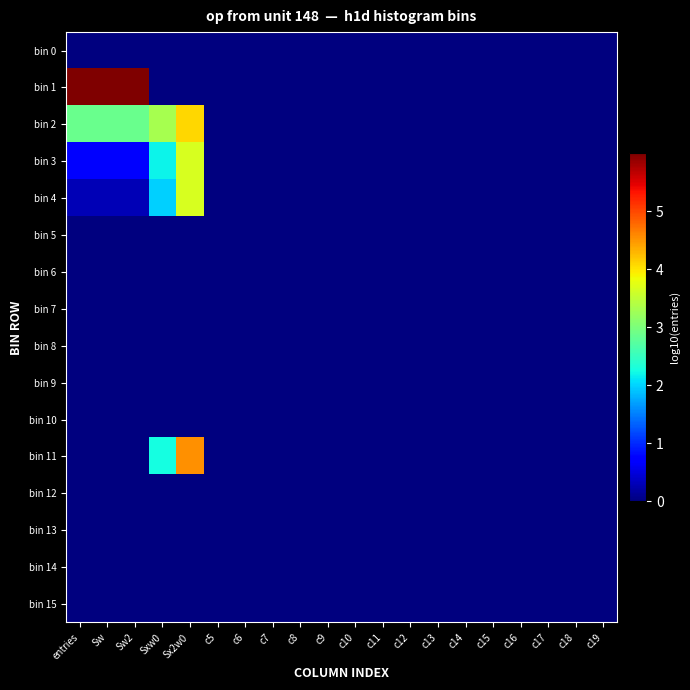

Reading left to right, extract all data points from this chart.

bin 0: entries=0.0	Sw=0.0	Sw2=0.0	Sxw0=0.0	Sx2w0=0.0	c5=0.0	c6=0.0	c7=0.0	c8=0.0	c9=0.0	c10=0.0	c11=0.0	c12=0.0	c13=0.0	c14=0.0	c15=0.0	c16=0.0	c17=0.0	c18=0.0	c19=0.0
bin 1: entries=6.0	Sw=6.0	Sw2=6.0	Sxw0=0.0	Sx2w0=0.0	c5=0.0	c6=0.0	c7=0.0	c8=0.0	c9=0.0	c10=0.0	c11=0.0	c12=0.0	c13=0.0	c14=0.0	c15=0.0	c16=0.0	c17=0.0	c18=0.0	c19=0.0
bin 2: entries=2.9	Sw=2.9	Sw2=2.9	Sxw0=3.3	Sx2w0=4.1	c5=0.0	c6=0.0	c7=0.0	c8=0.0	c9=0.0	c10=0.0	c11=0.0	c12=0.0	c13=0.0	c14=0.0	c15=0.0	c16=0.0	c17=0.0	c18=0.0	c19=0.0
bin 3: entries=0.7	Sw=0.7	Sw2=0.7	Sxw0=2.2	Sx2w0=3.7	c5=0.0	c6=0.0	c7=0.0	c8=0.0	c9=0.0	c10=0.0	c11=0.0	c12=0.0	c13=0.0	c14=0.0	c15=0.0	c16=0.0	c17=0.0	c18=0.0	c19=0.0
bin 4: entries=0.3	Sw=0.3	Sw2=0.3	Sxw0=2.0	Sx2w0=3.7	c5=0.0	c6=0.0	c7=0.0	c8=0.0	c9=0.0	c10=0.0	c11=0.0	c12=0.0	c13=0.0	c14=0.0	c15=0.0	c16=0.0	c17=0.0	c18=0.0	c19=0.0
bin 5: entries=0.0	Sw=0.0	Sw2=0.0	Sxw0=0.0	Sx2w0=0.0	c5=0.0	c6=0.0	c7=0.0	c8=0.0	c9=0.0	c10=0.0	c11=0.0	c12=0.0	c13=0.0	c14=0.0	c15=0.0	c16=0.0	c17=0.0	c18=0.0	c19=0.0
bin 6: entries=0.0	Sw=0.0	Sw2=0.0	Sxw0=0.0	Sx2w0=0.0	c5=0.0	c6=0.0	c7=0.0	c8=0.0	c9=0.0	c10=0.0	c11=0.0	c12=0.0	c13=0.0	c14=0.0	c15=0.0	c16=0.0	c17=0.0	c18=0.0	c19=0.0
bin 7: entries=0.0	Sw=0.0	Sw2=0.0	Sxw0=0.0	Sx2w0=0.0	c5=0.0	c6=0.0	c7=0.0	c8=0.0	c9=0.0	c10=0.0	c11=0.0	c12=0.0	c13=0.0	c14=0.0	c15=0.0	c16=0.0	c17=0.0	c18=0.0	c19=0.0
bin 8: entries=0.0	Sw=0.0	Sw2=0.0	Sxw0=0.0	Sx2w0=0.0	c5=0.0	c6=0.0	c7=0.0	c8=0.0	c9=0.0	c10=0.0	c11=0.0	c12=0.0	c13=0.0	c14=0.0	c15=0.0	c16=0.0	c17=0.0	c18=0.0	c19=0.0
bin 9: entries=0.0	Sw=0.0	Sw2=0.0	Sxw0=0.0	Sx2w0=0.0	c5=0.0	c6=0.0	c7=0.0	c8=0.0	c9=0.0	c10=0.0	c11=0.0	c12=0.0	c13=0.0	c14=0.0	c15=0.0	c16=0.0	c17=0.0	c18=0.0	c19=0.0
bin 10: entries=0.0	Sw=0.0	Sw2=0.0	Sxw0=0.0	Sx2w0=0.0	c5=0.0	c6=0.0	c7=0.0	c8=0.0	c9=0.0	c10=0.0	c11=0.0	c12=0.0	c13=0.0	c14=0.0	c15=0.0	c16=0.0	c17=0.0	c18=0.0	c19=0.0
bin 11: entries=0.0	Sw=0.0	Sw2=0.0	Sxw0=2.3	Sx2w0=4.5	c5=0.0	c6=0.0	c7=0.0	c8=0.0	c9=0.0	c10=0.0	c11=0.0	c12=0.0	c13=0.0	c14=0.0	c15=0.0	c16=0.0	c17=0.0	c18=0.0	c19=0.0
bin 12: entries=0.0	Sw=0.0	Sw2=0.0	Sxw0=0.0	Sx2w0=0.0	c5=0.0	c6=0.0	c7=0.0	c8=0.0	c9=0.0	c10=0.0	c11=0.0	c12=0.0	c13=0.0	c14=0.0	c15=0.0	c16=0.0	c17=0.0	c18=0.0	c19=0.0
bin 13: entries=0.0	Sw=0.0	Sw2=0.0	Sxw0=0.0	Sx2w0=0.0	c5=0.0	c6=0.0	c7=0.0	c8=0.0	c9=0.0	c10=0.0	c11=0.0	c12=0.0	c13=0.0	c14=0.0	c15=0.0	c16=0.0	c17=0.0	c18=0.0	c19=0.0
bin 14: entries=0.0	Sw=0.0	Sw2=0.0	Sxw0=0.0	Sx2w0=0.0	c5=0.0	c6=0.0	c7=0.0	c8=0.0	c9=0.0	c10=0.0	c11=0.0	c12=0.0	c13=0.0	c14=0.0	c15=0.0	c16=0.0	c17=0.0	c18=0.0	c19=0.0
bin 15: entries=0.0	Sw=0.0	Sw2=0.0	Sxw0=0.0	Sx2w0=0.0	c5=0.0	c6=0.0	c7=0.0	c8=0.0	c9=0.0	c10=0.0	c11=0.0	c12=0.0	c13=0.0	c14=0.0	c15=0.0	c16=0.0	c17=0.0	c18=0.0	c19=0.0